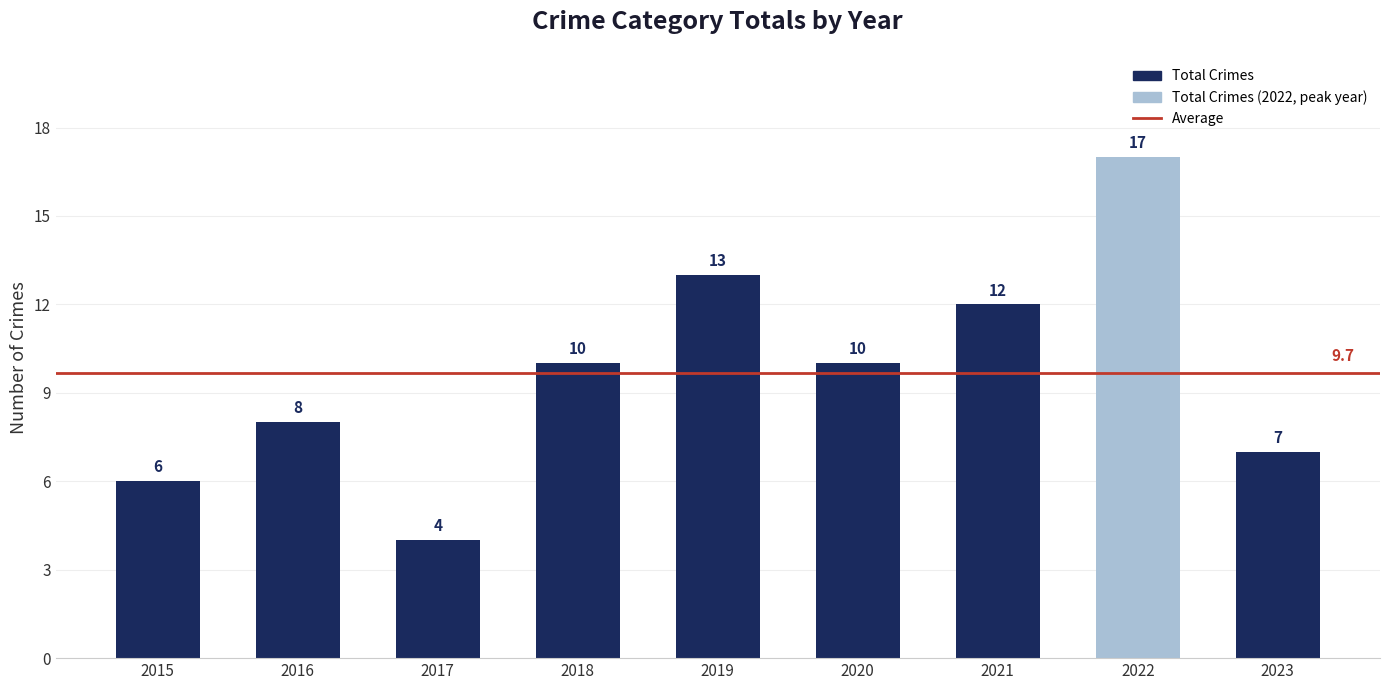

What is the sum of all values?

87